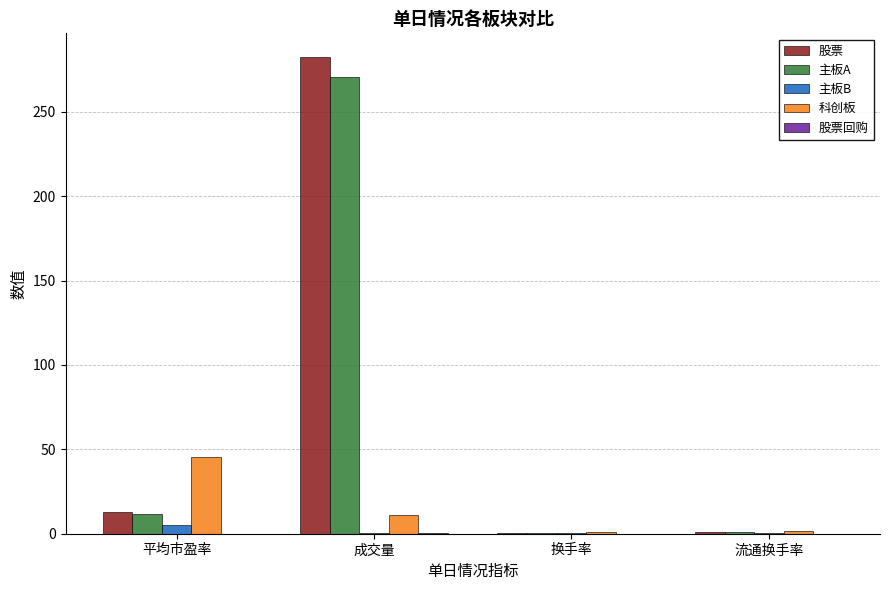

How many groups of bars are there?

4